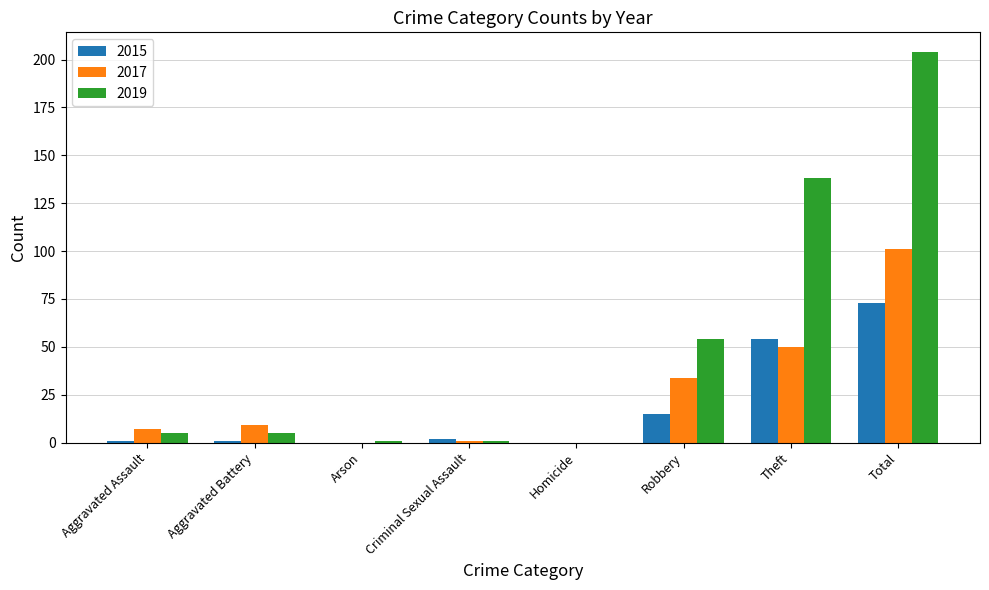

The 2017 series shows 66 at Homicide. True or false?

False